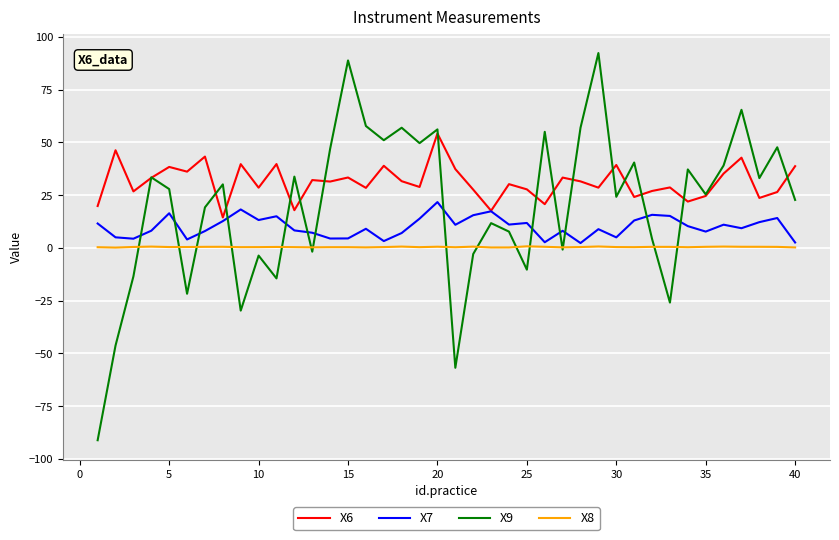

List the series in order of their peak value, highest first.

X9, X6, X7, X8